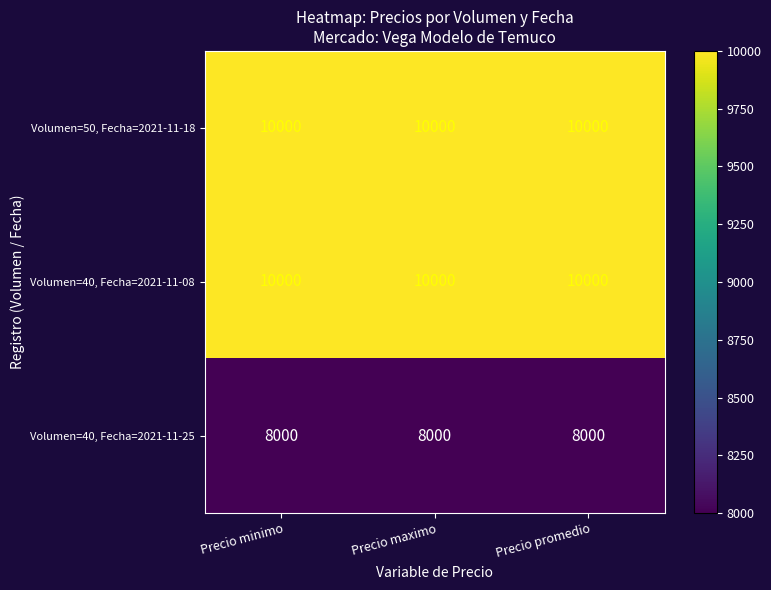

The value of Volumen=40, Fecha=2021-11-08 at Precio promedio is 5226. True or false?

False